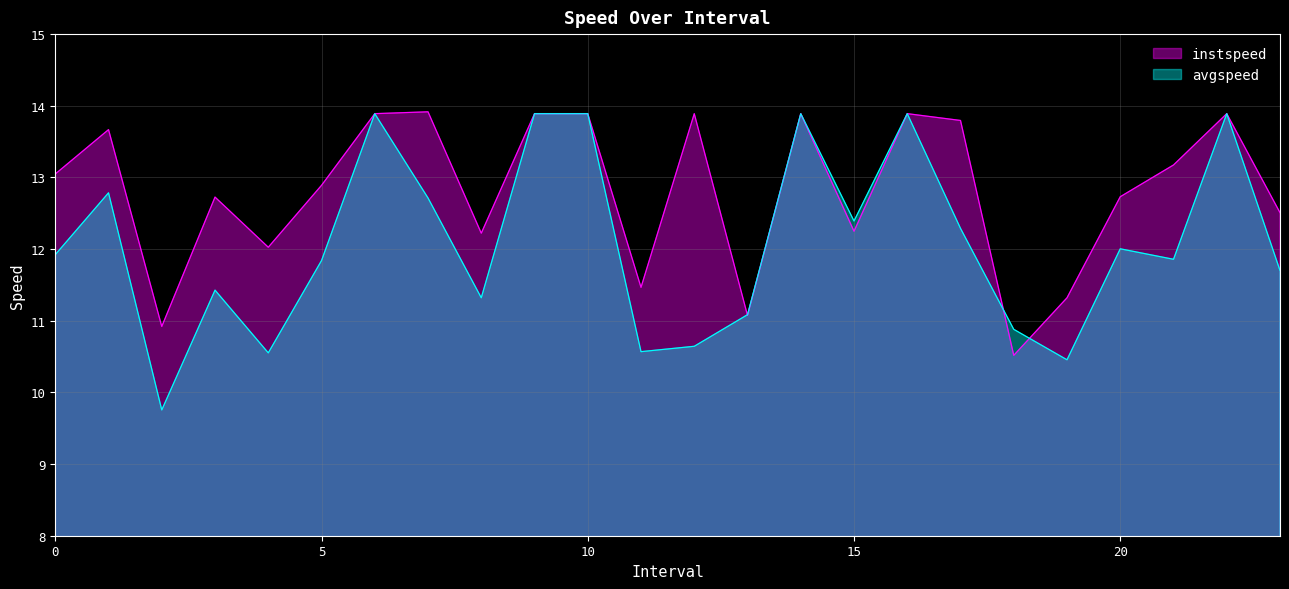

List the series in order of their peak value, highest first.

instspeed, avgspeed